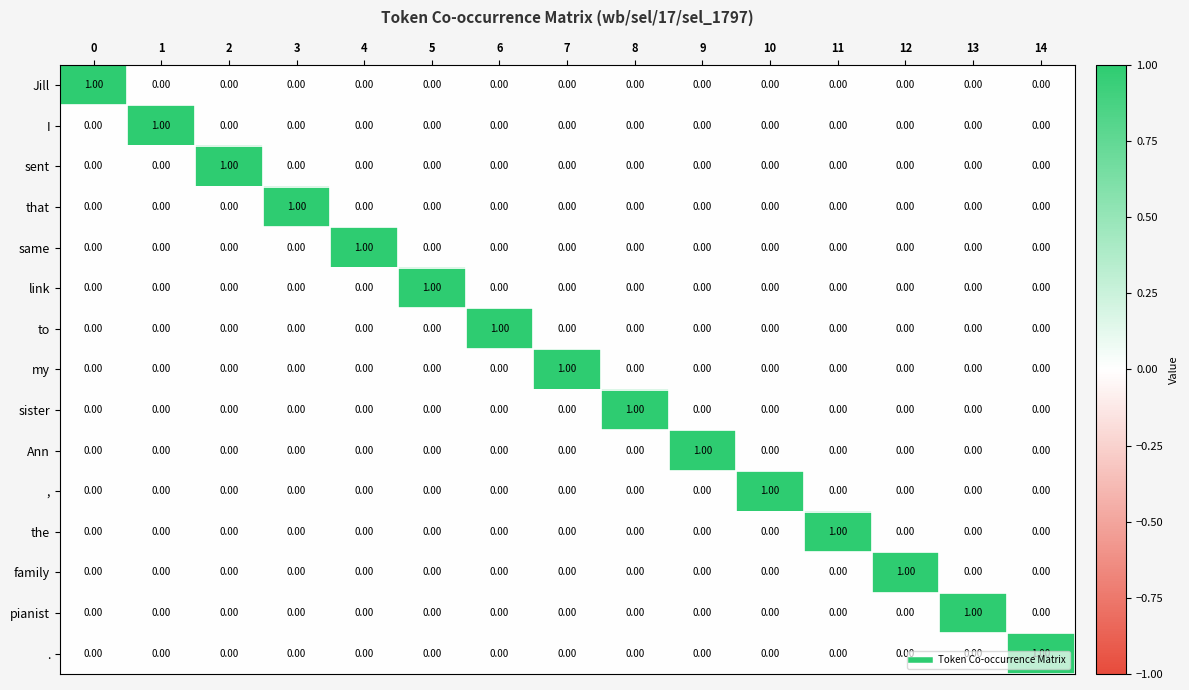

At how many categories does at least one series exceed 0?

15